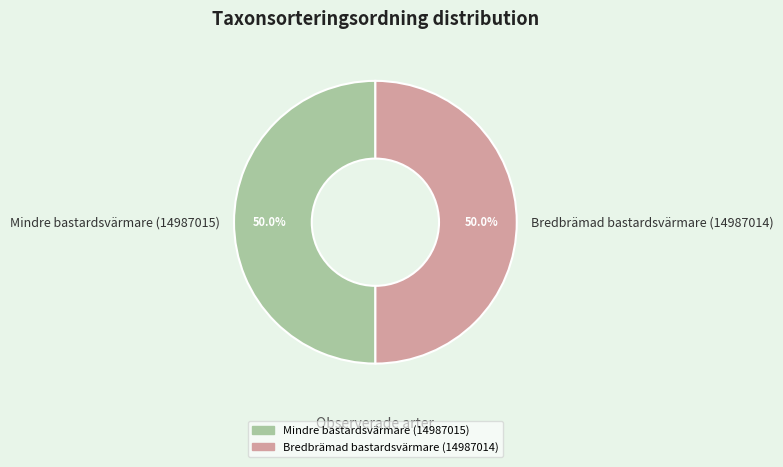

How many slices are in this pie chart?

2